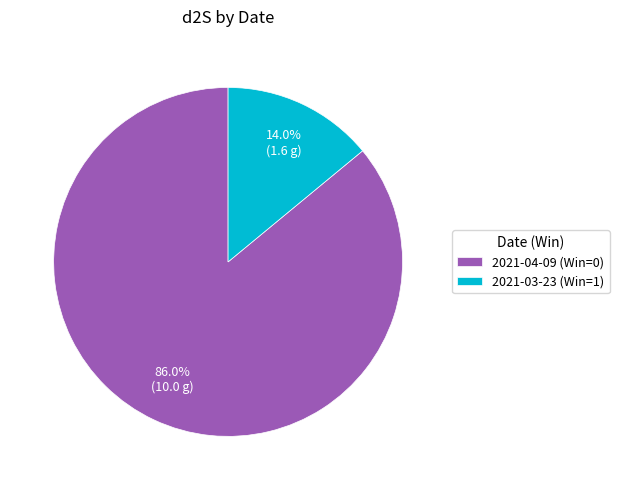

Does 2021-04-09 (Win=0) represent more than half of the total?

Yes